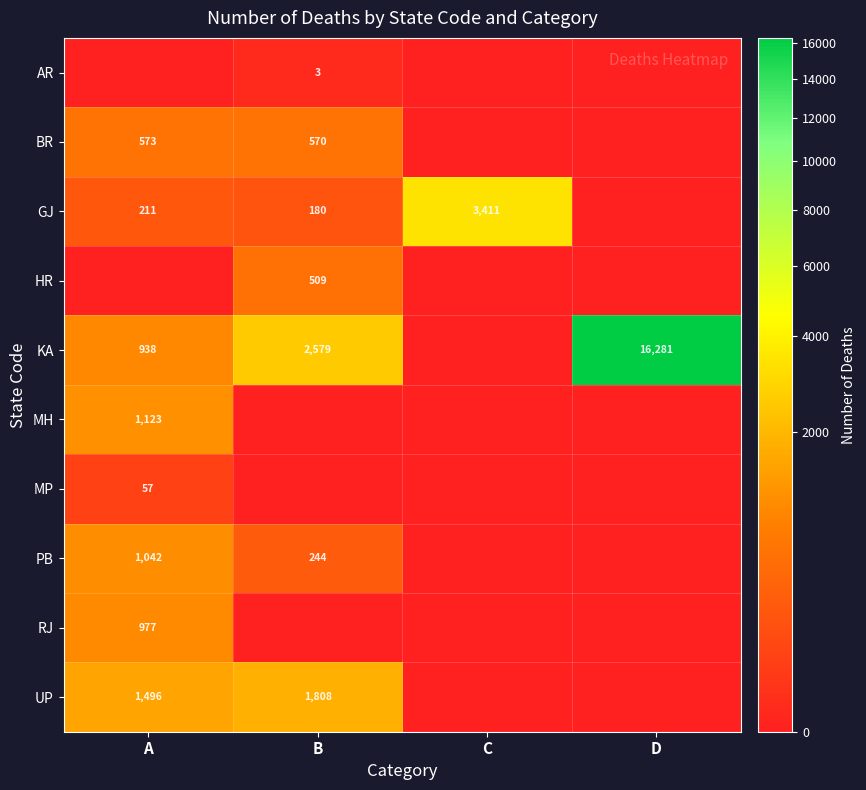

What is the greatest value displayed?

16281